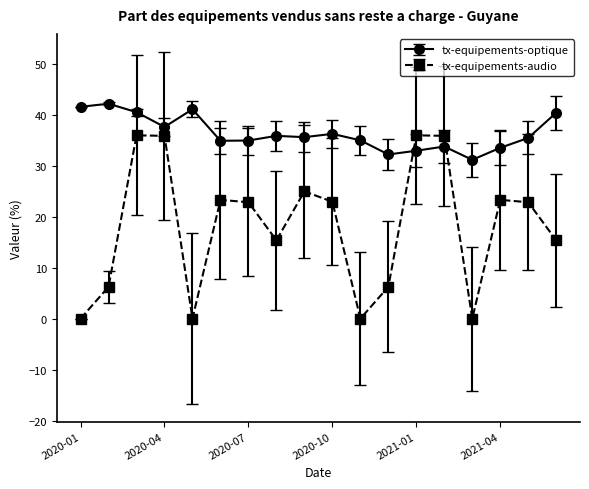

Rank the series by their average value, from lowest to highest.

tx-equipements-audio, tx-equipements-optique